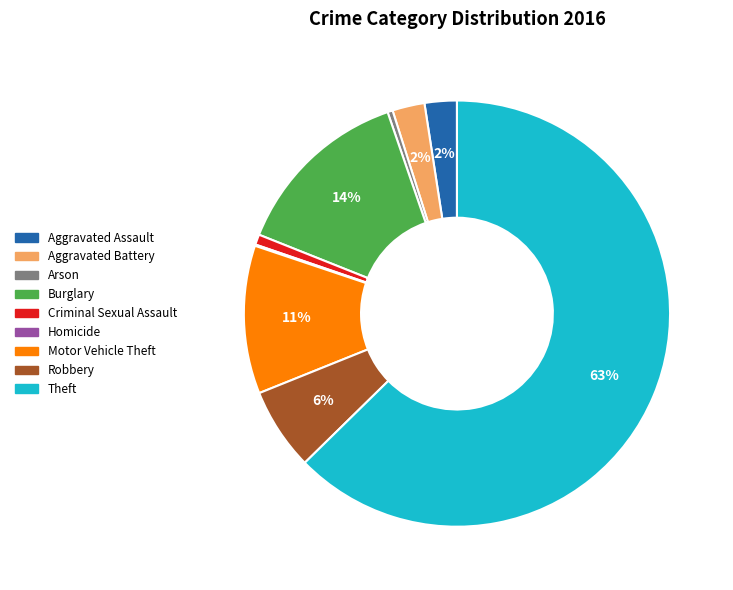

What percentage is the Aggravated Battery slice, to the nearest percent?

2%